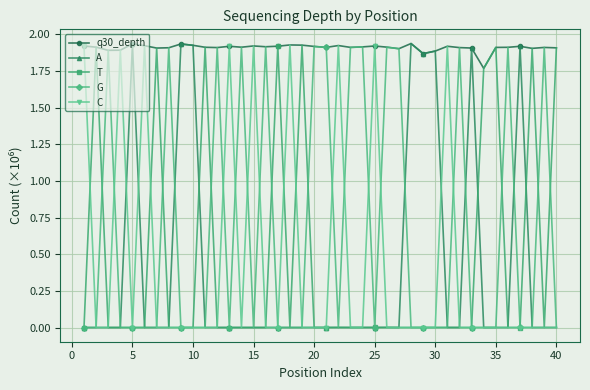

Which series has the largest total across all categories?

q30_depth